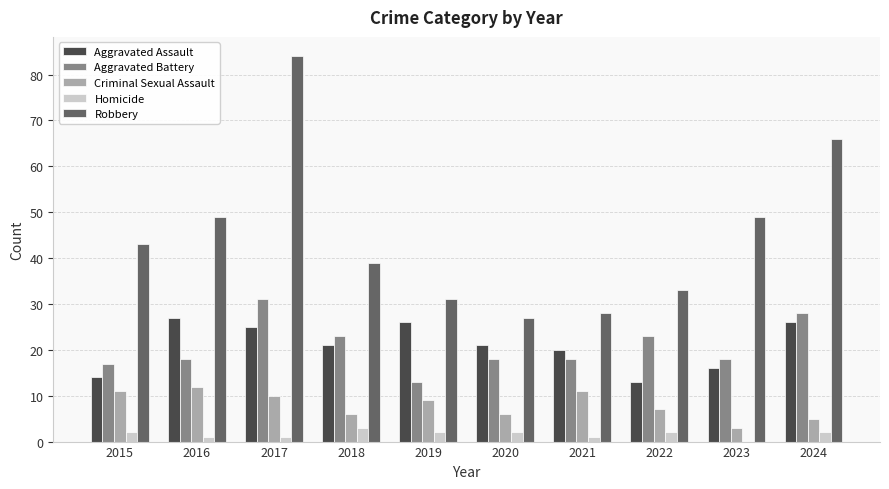

What is the sum of all Robbery values?

449